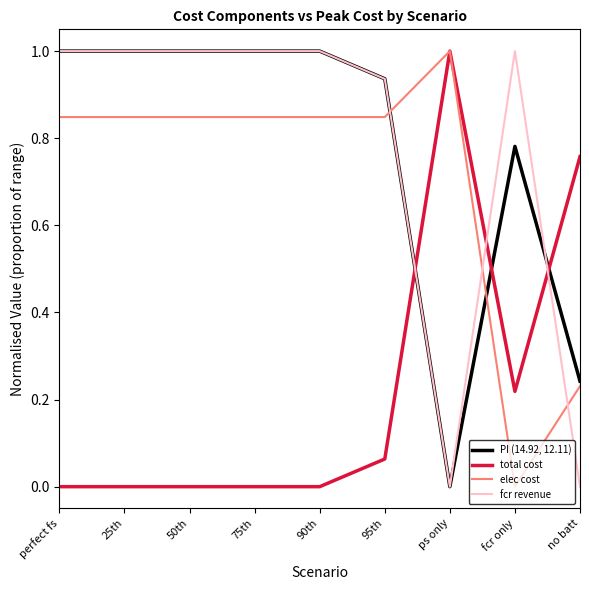

What is the highest value of the fcr revenue series?

1.0